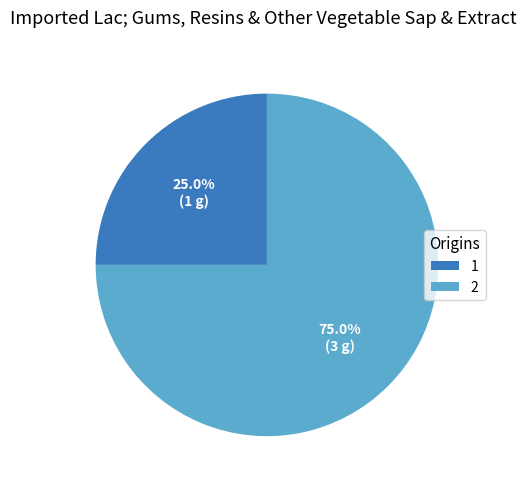

Is 1 the majority of the pie?

No